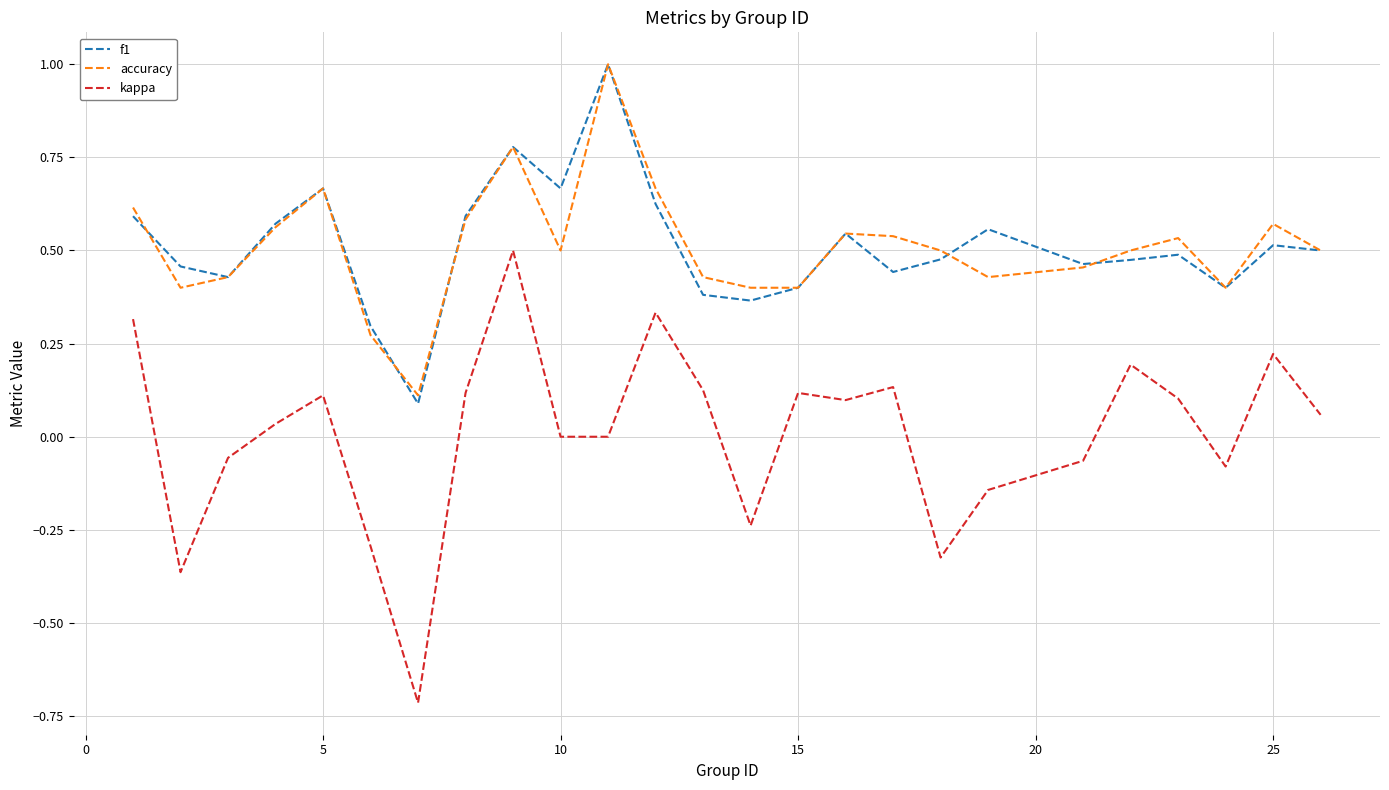

True or false: kappa and f1 intersect in this chart.

False